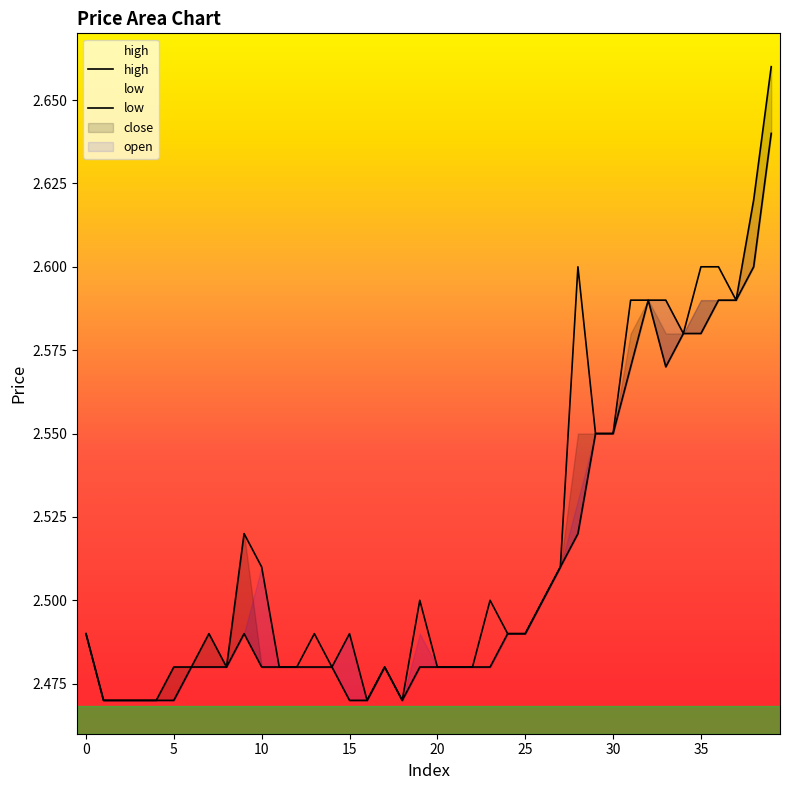

List the series in order of their peak value, highest first.

close, open